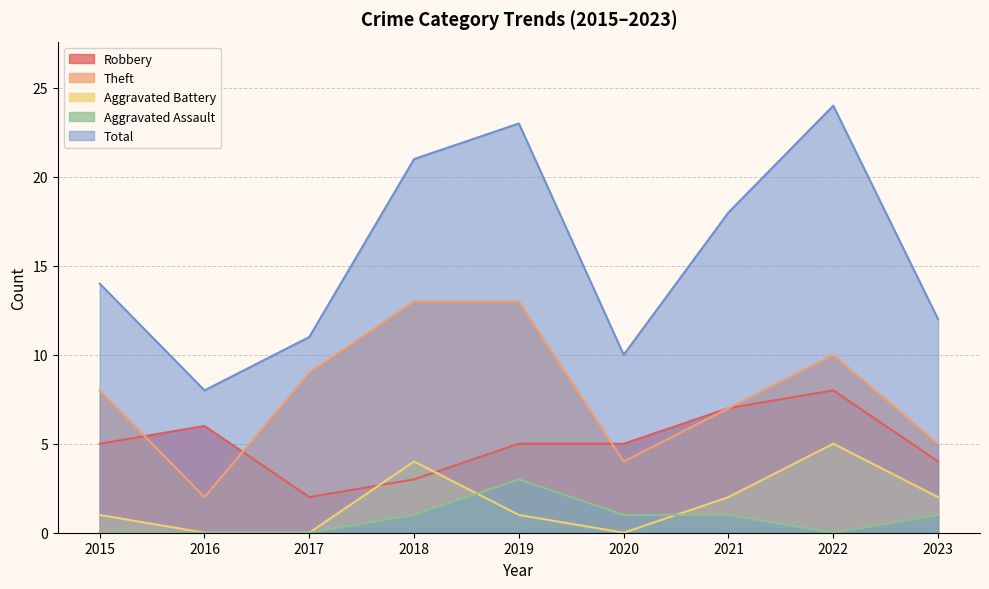

What is the sum of the Robbery values at 2018 and 2016?

9